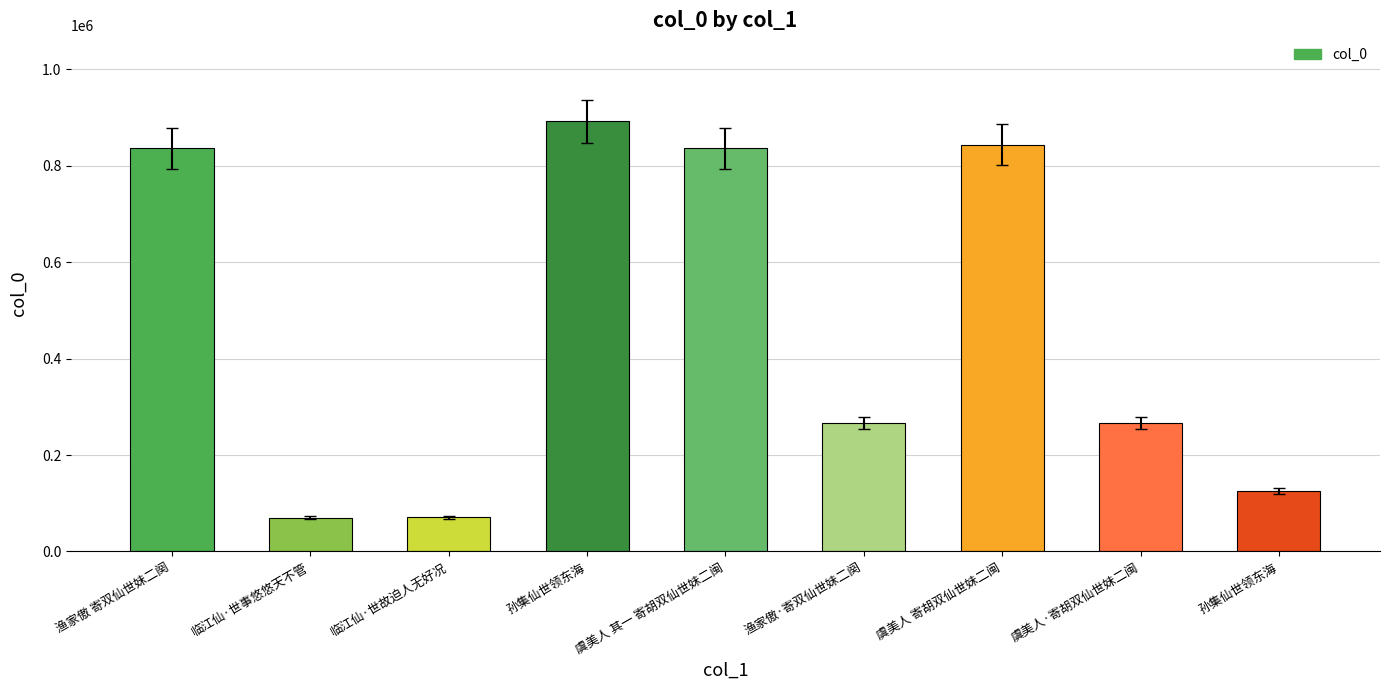

Which label corresponds to the largest value in the chart?

孙集仙世领东海